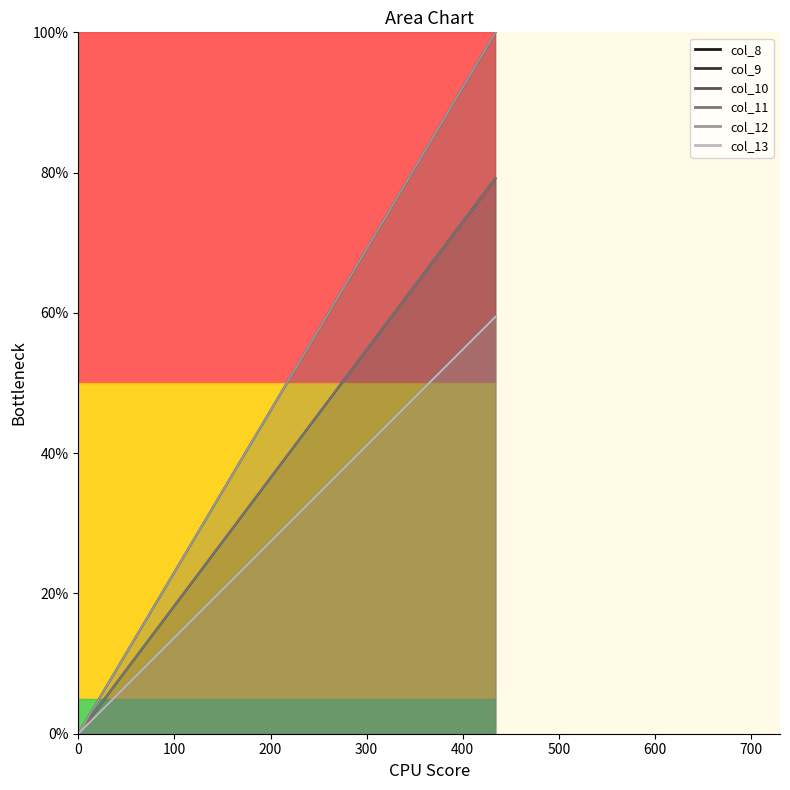

What is the sum of all col_9_line values?

100.0